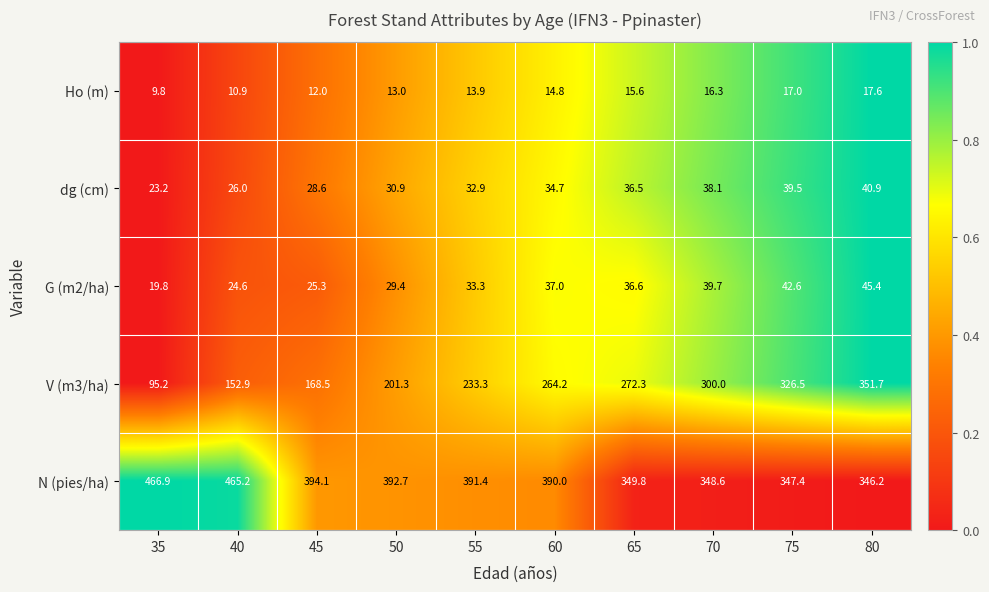

At which label is Ho (m) closest to 13?

50